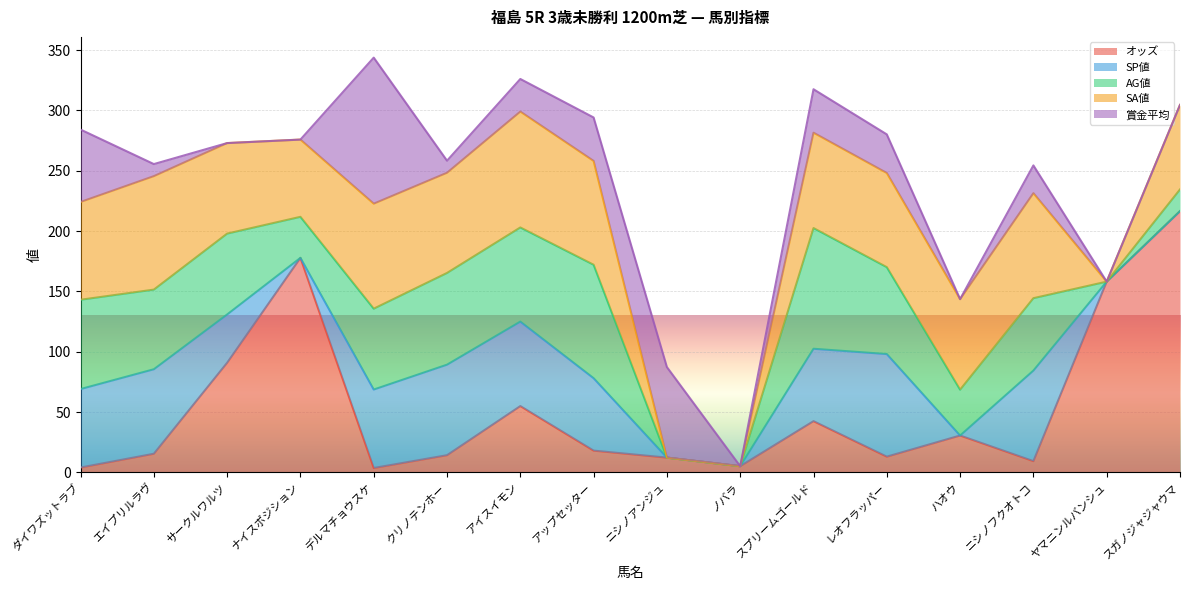

Which label corresponds to the smallest value in the chart?

ナイスポジション